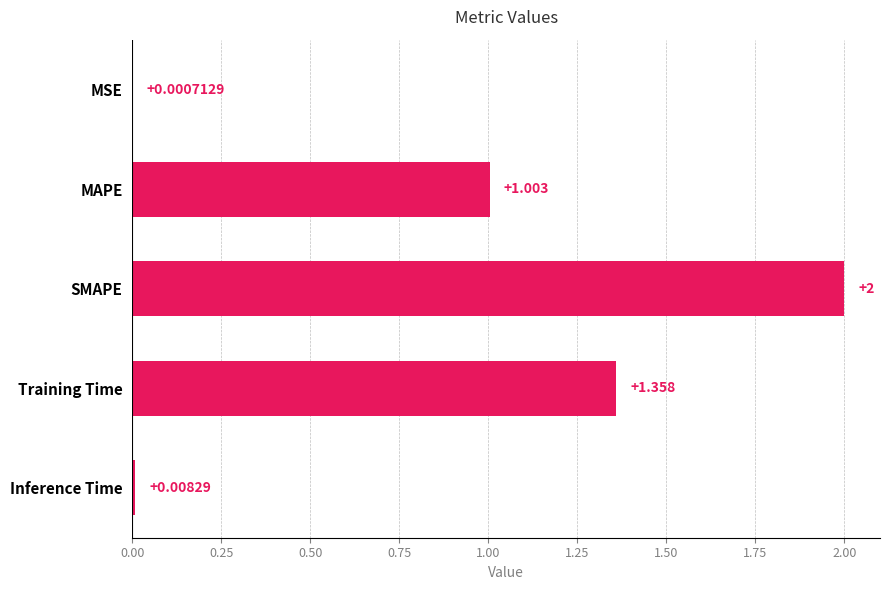

Which has a higher value, MSE or Inference Time?

Inference Time